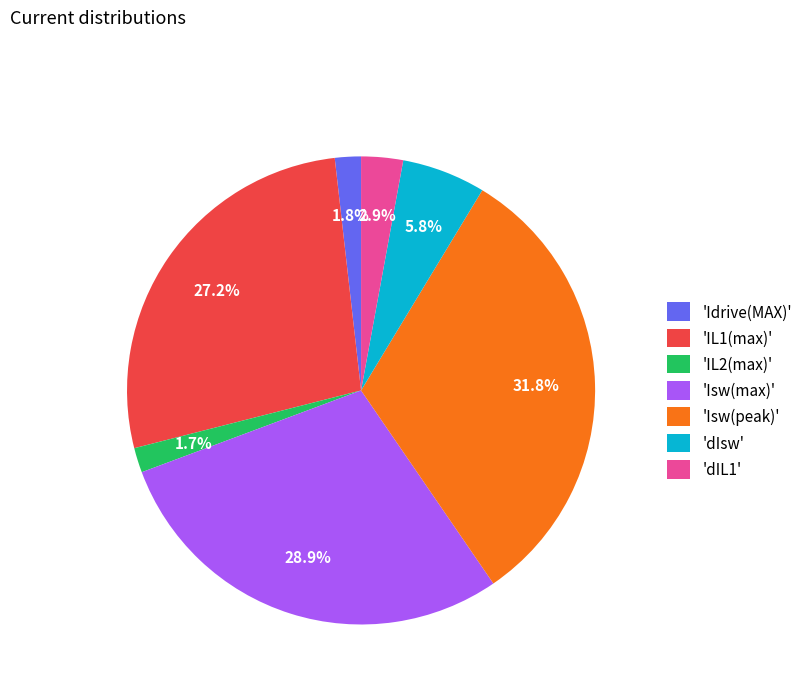

Between 'Idrive(MAX)' and 'dIL1', which is larger?

'dIL1'